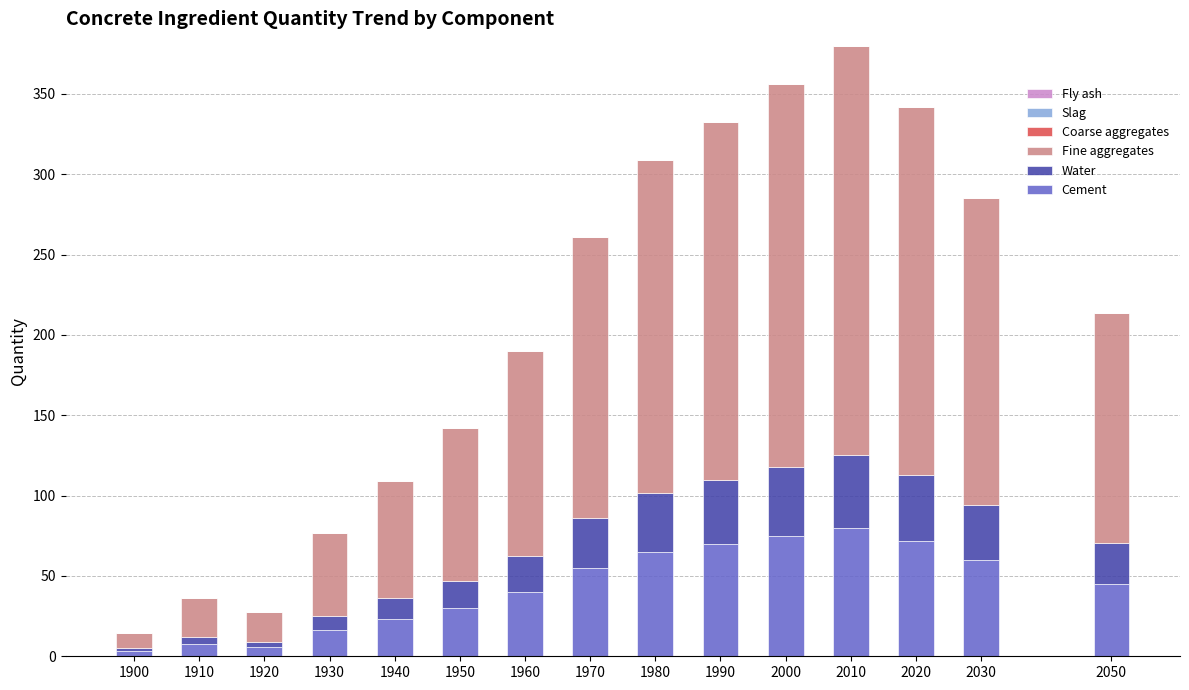

What is the maximum value for Cement?

80.0